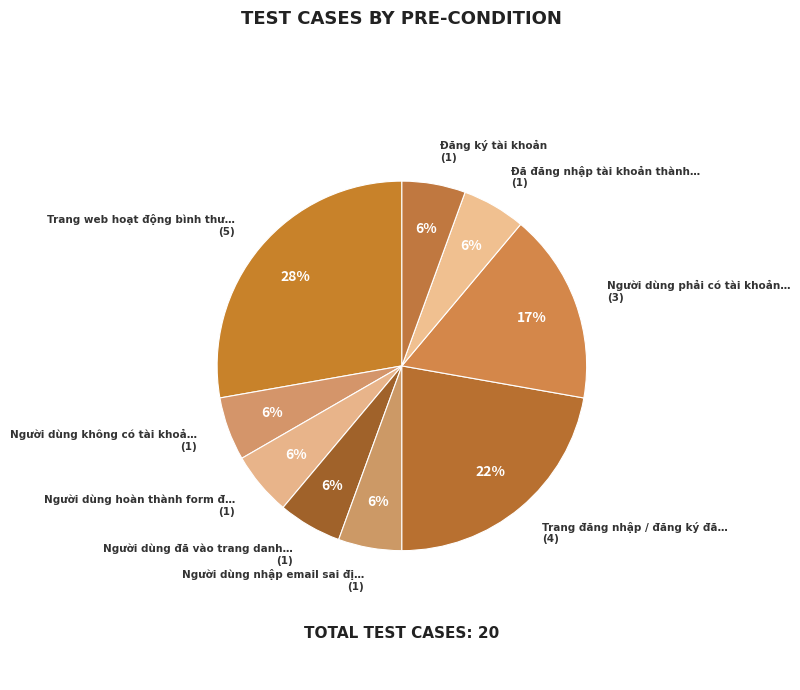

Count the number of slices in the pie.

9